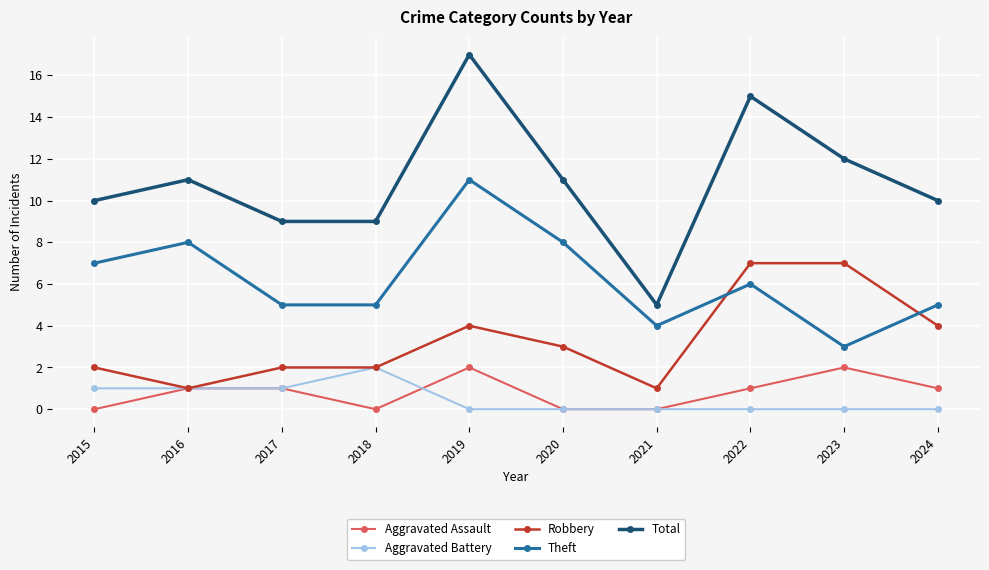

Is the value of Total at 2024 greater than the value of Aggravated Battery at 2018?

Yes